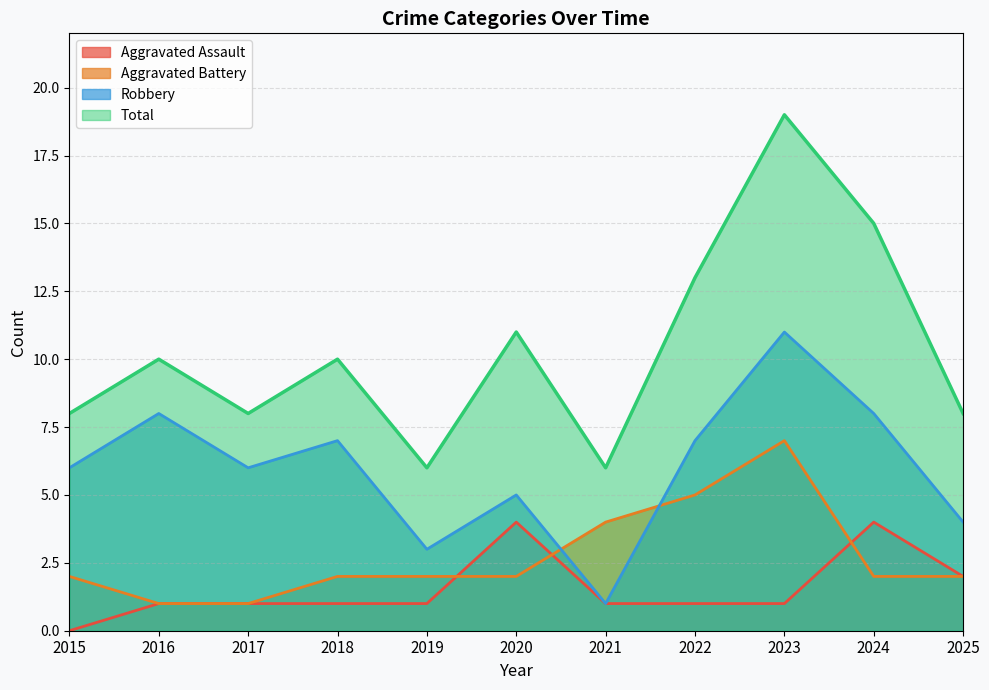

Where is the first local minimum for Robbery?

2017